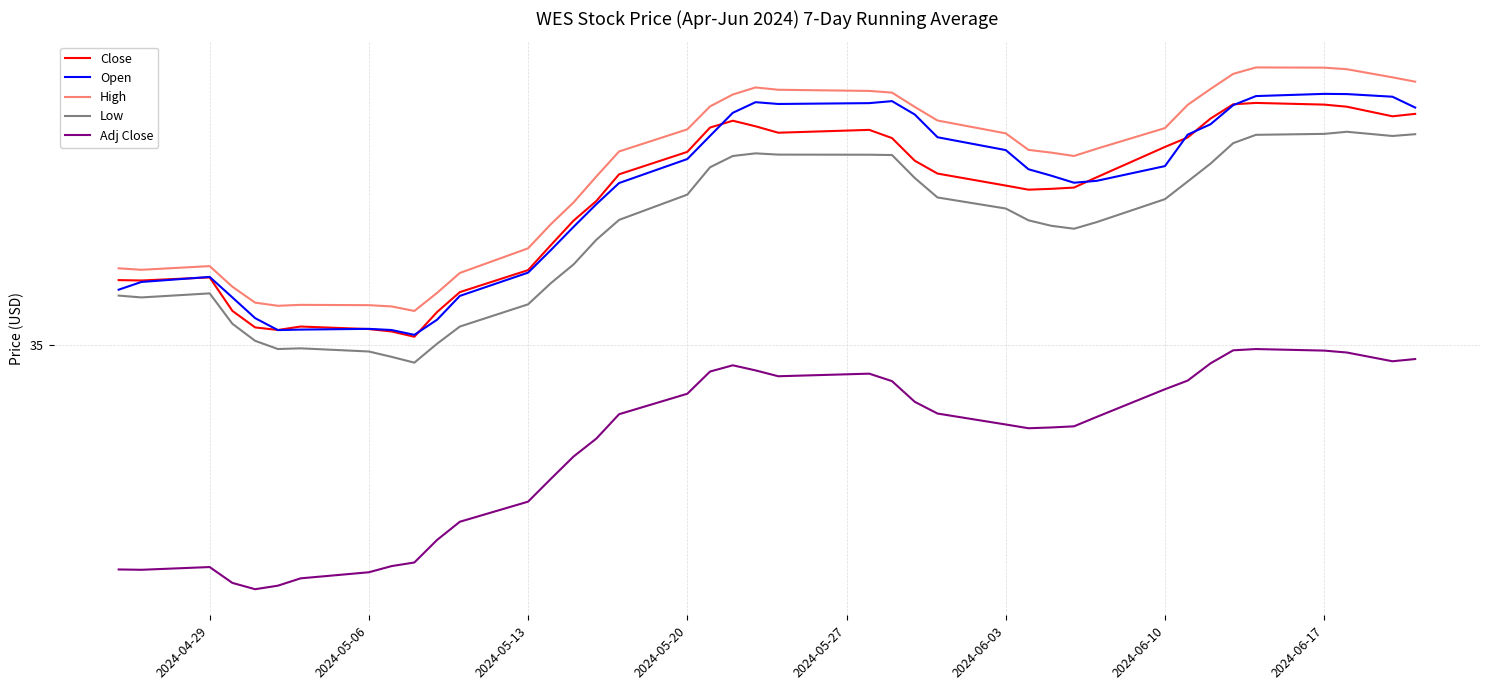

How many interior local peaks does the Close series have?

5